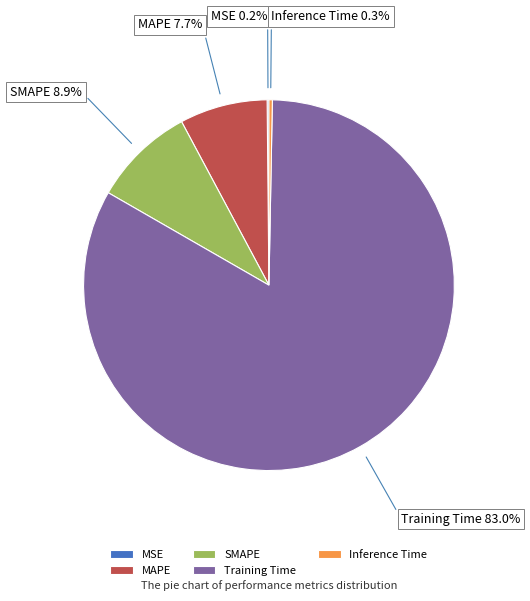

Between Training Time and SMAPE, which is larger?

Training Time